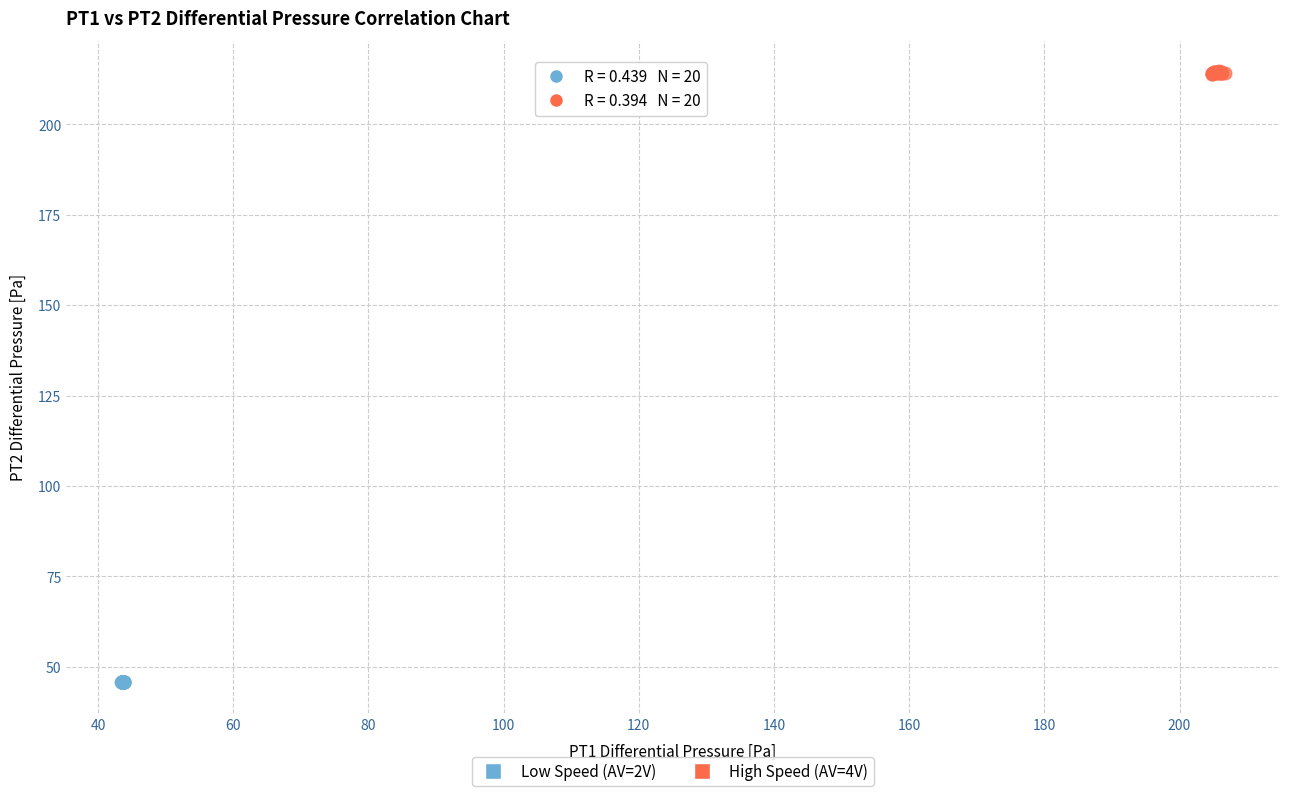

Which series contains the lowest Y value?

Low Speed (AV=2V)